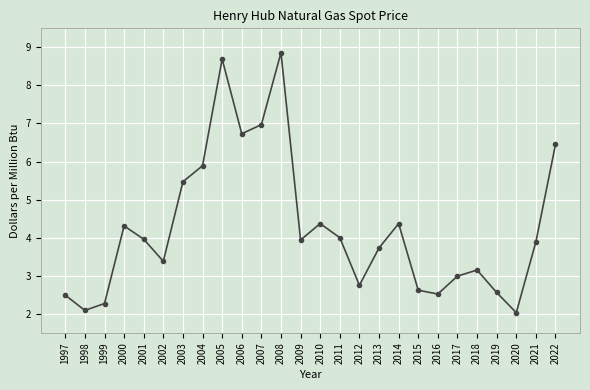

What is the minimum value shown in the chart?

2.0